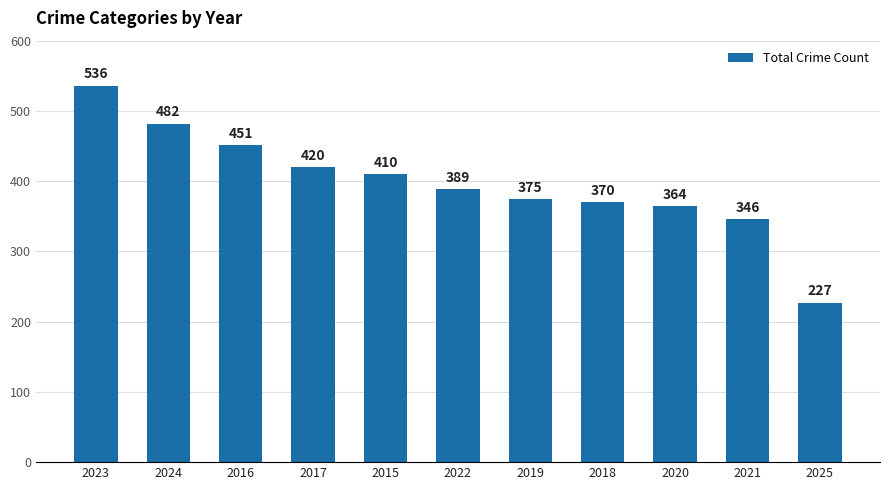

Where is the data nearest to the value 381?

2019